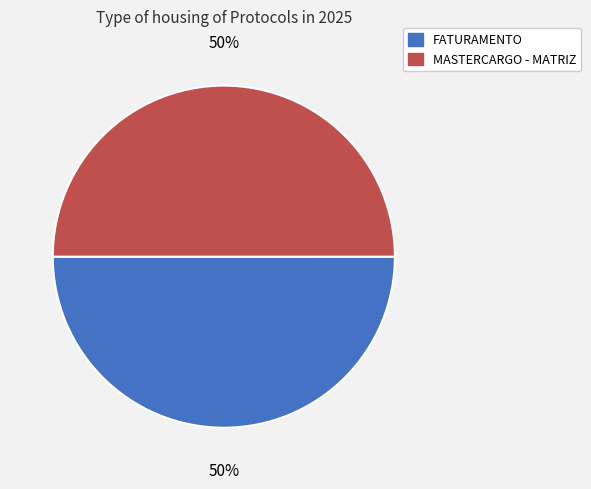

Count the number of slices in the pie.

2